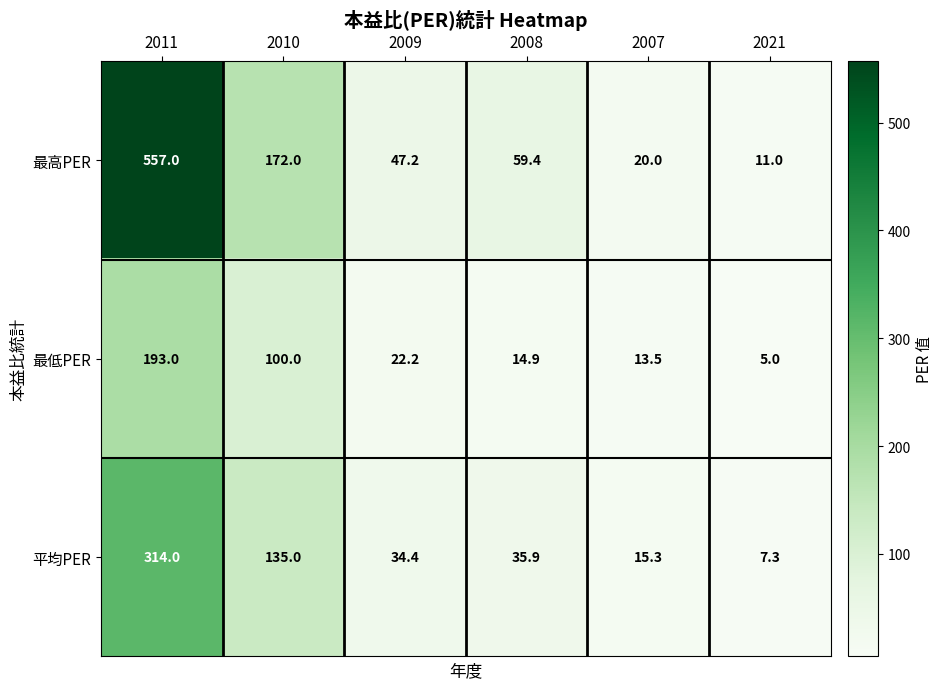

What is the total value across all series at 2008?

110.2